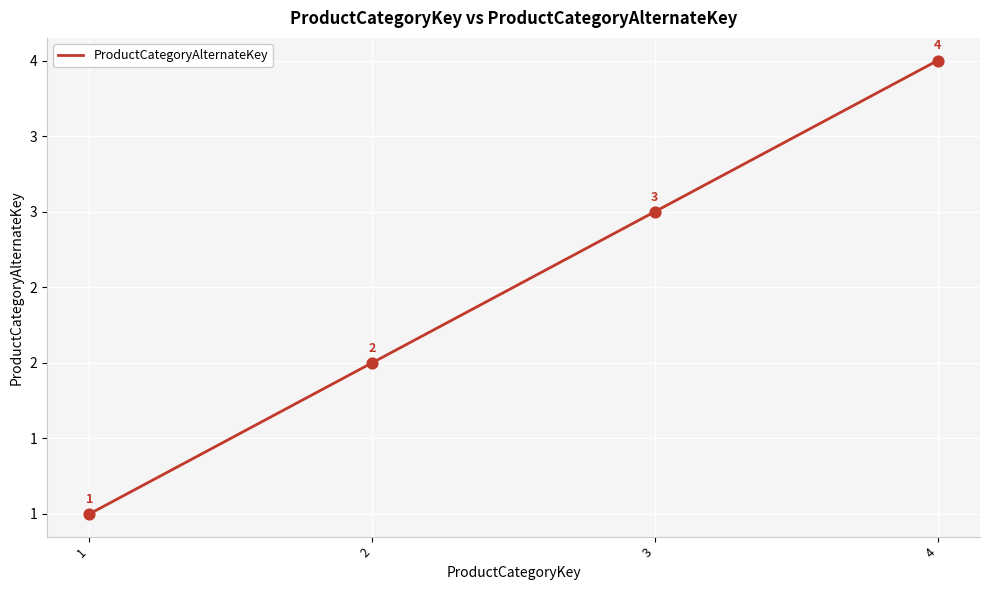

Does the chart have visible grid lines?

Yes